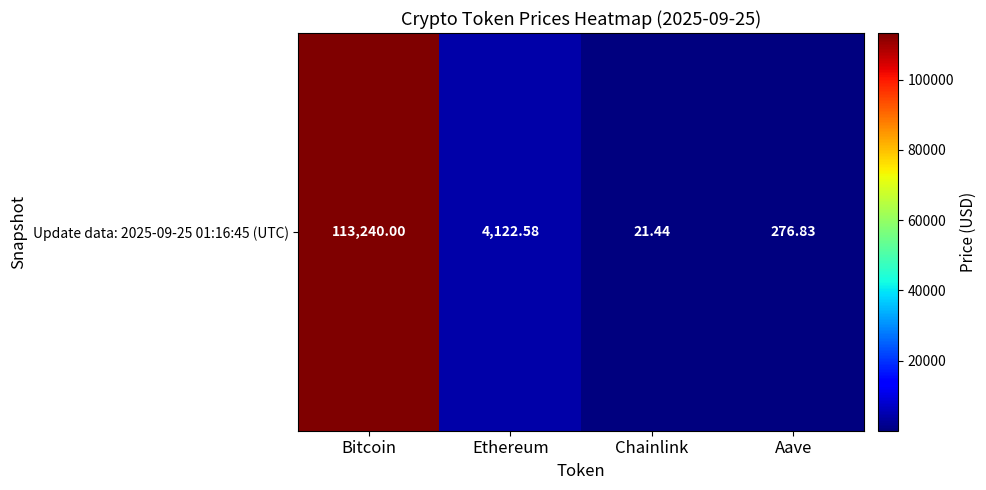

True or false: the data shows 21.4 at Chainlink.

True